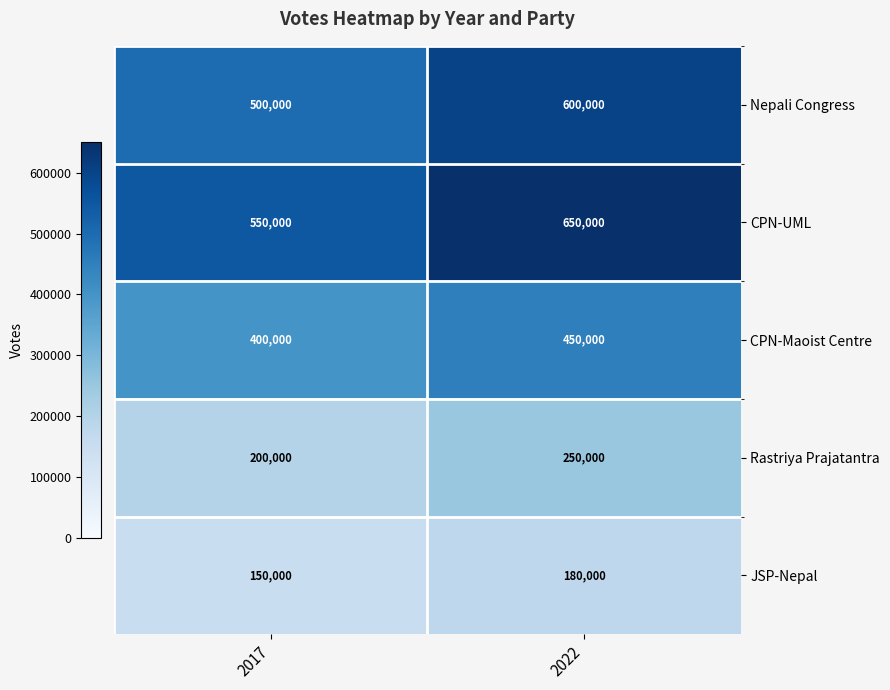

What is the spread (max minus min) of values at 2017?

400000